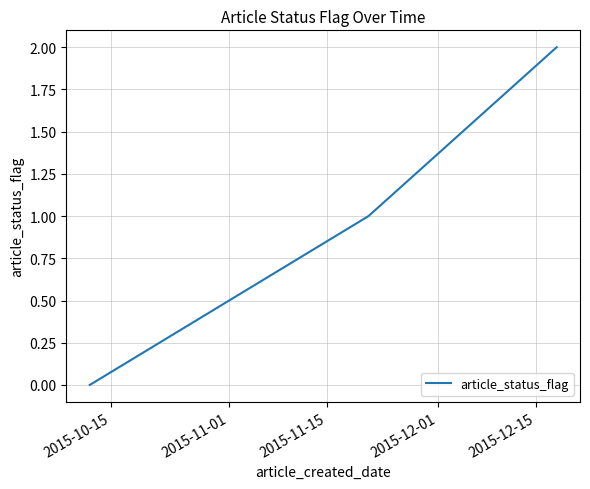

How many positive values are there?

2